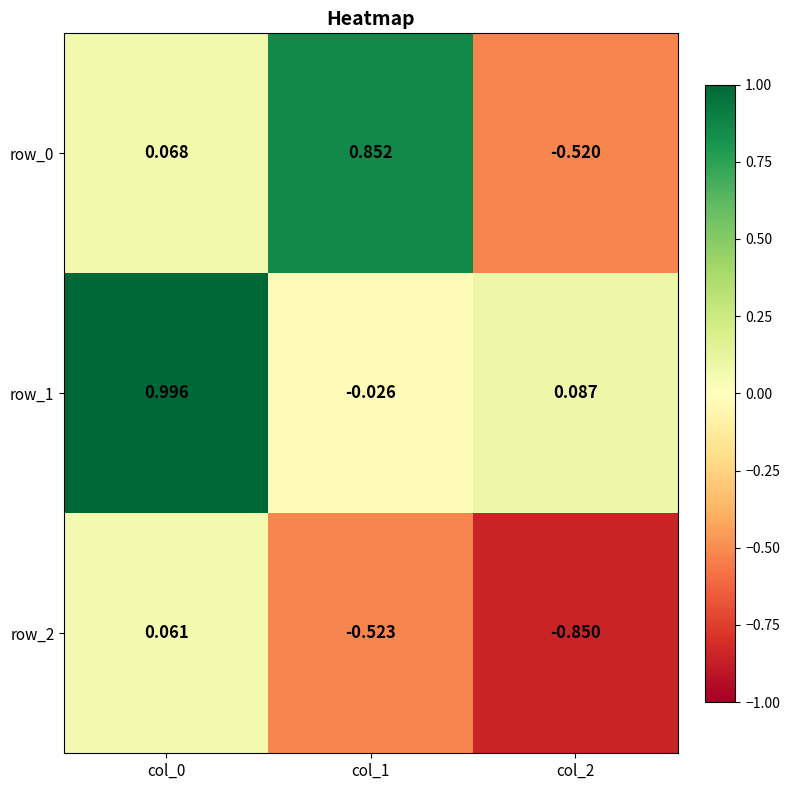

Is the value of row_0 at col_1 greater than the value of row_1 at col_2?

Yes